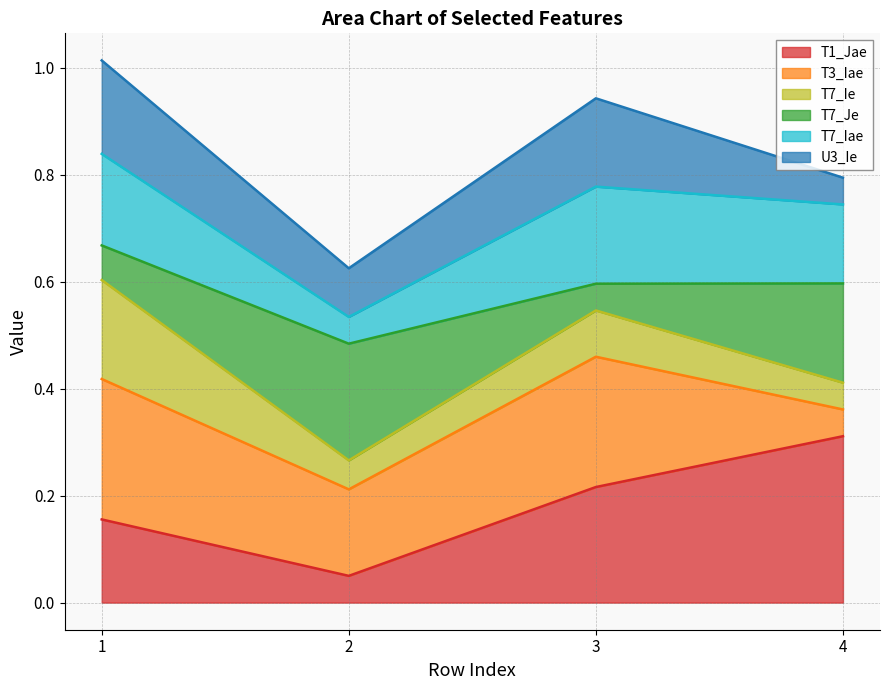

The T1_Jae series shows 0.1 at 3. True or false?

False